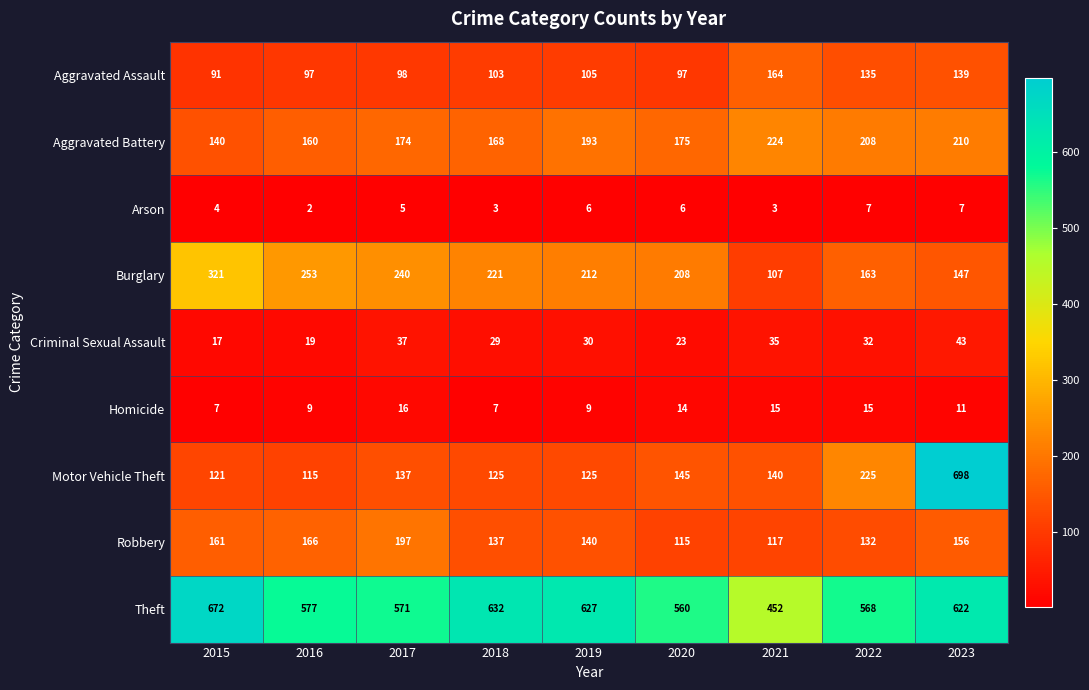

Count the number of categories in the chart.

9